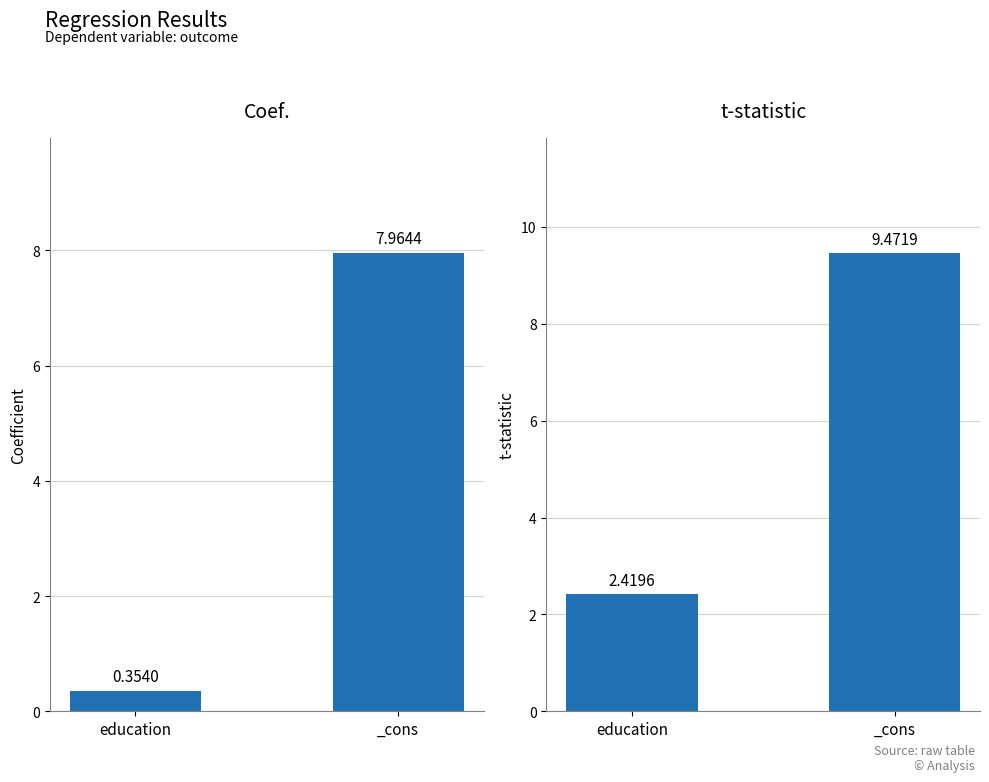

At _cons, list the series in order from smallest to largest.

Coef., t